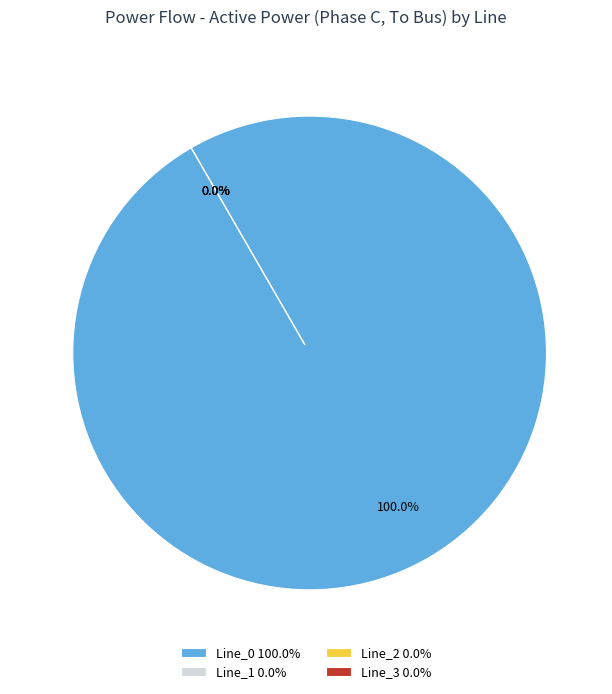

Do Line_0 and Line_2 together represent more than half of the pie?

Yes